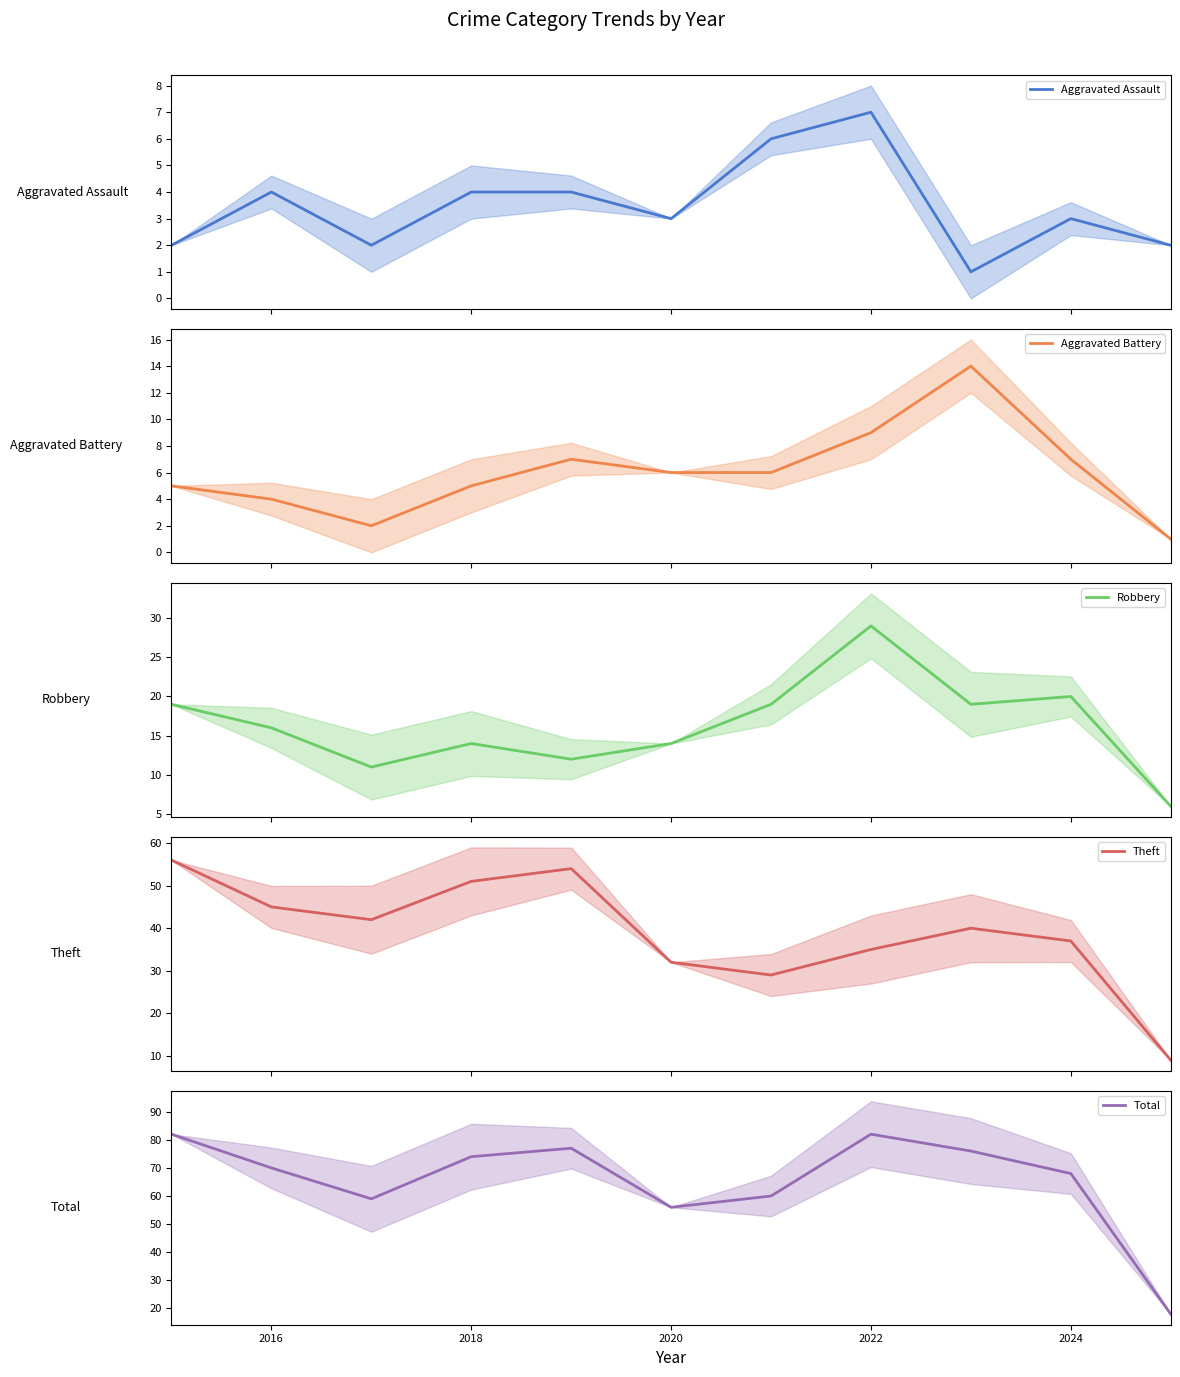

How many categories are shown in the chart?

11